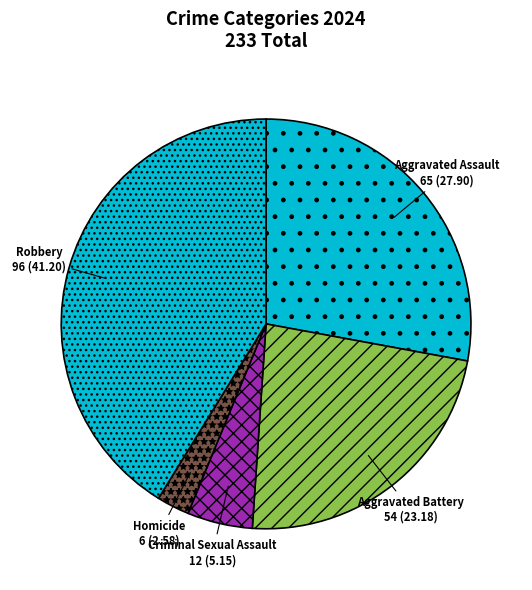

Combined, do Criminal Sexual Assault and Aggravated Assault account for over 50%?

No